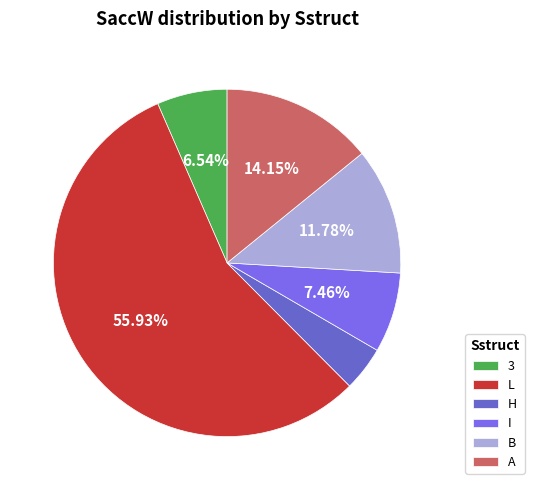

Count the number of slices in the pie.

6